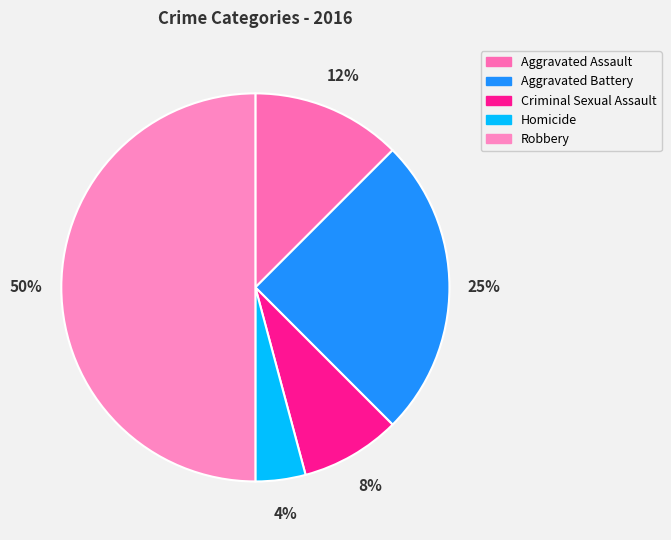

How many slices are in this pie chart?

5